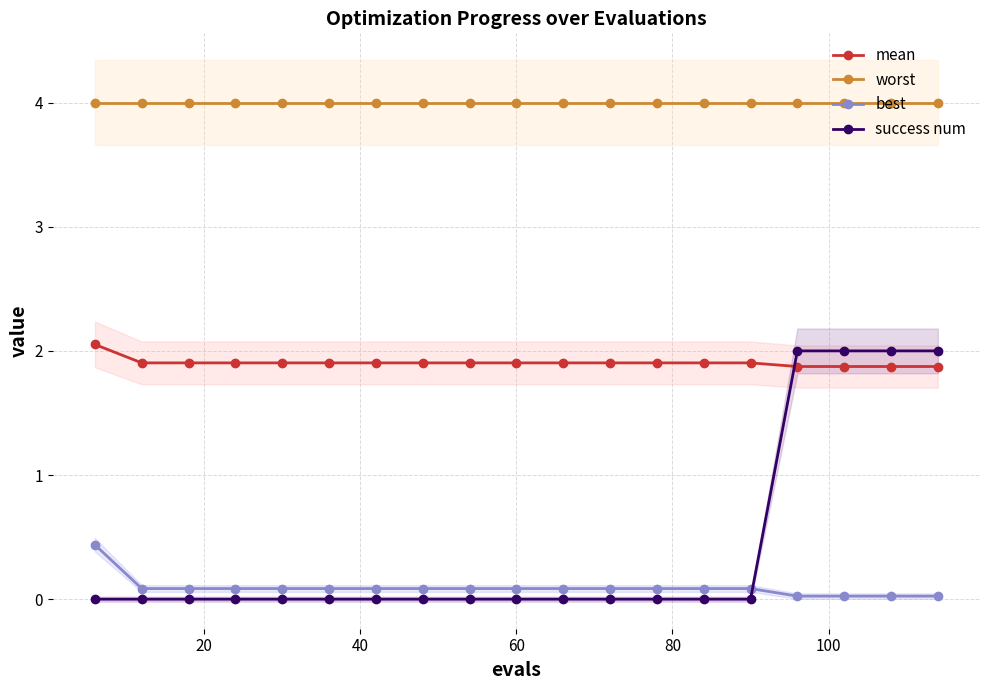

What is the lowest value of the mean series?

1.9